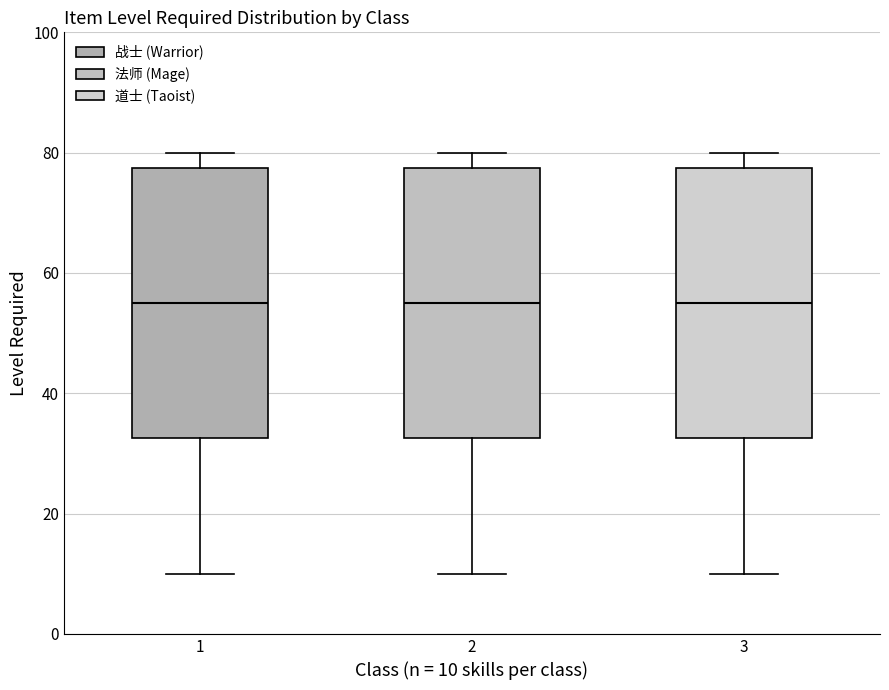

Where does the median line of the box at x = 1 sit on the y-axis? The values are not printed on the chart, so give them approximately, as read against the axis.

56